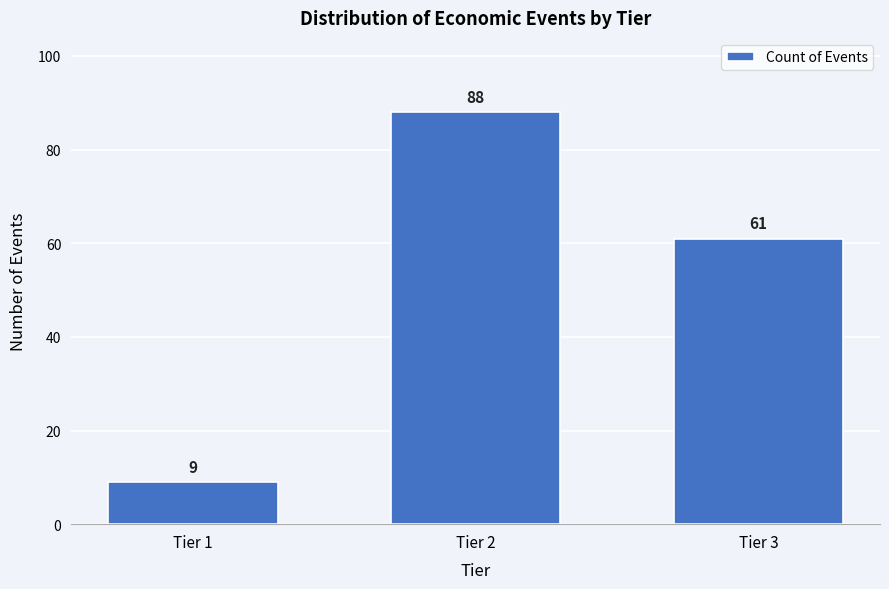

Reading left to right, transcribe all the data shown in this chart.

9	88	61